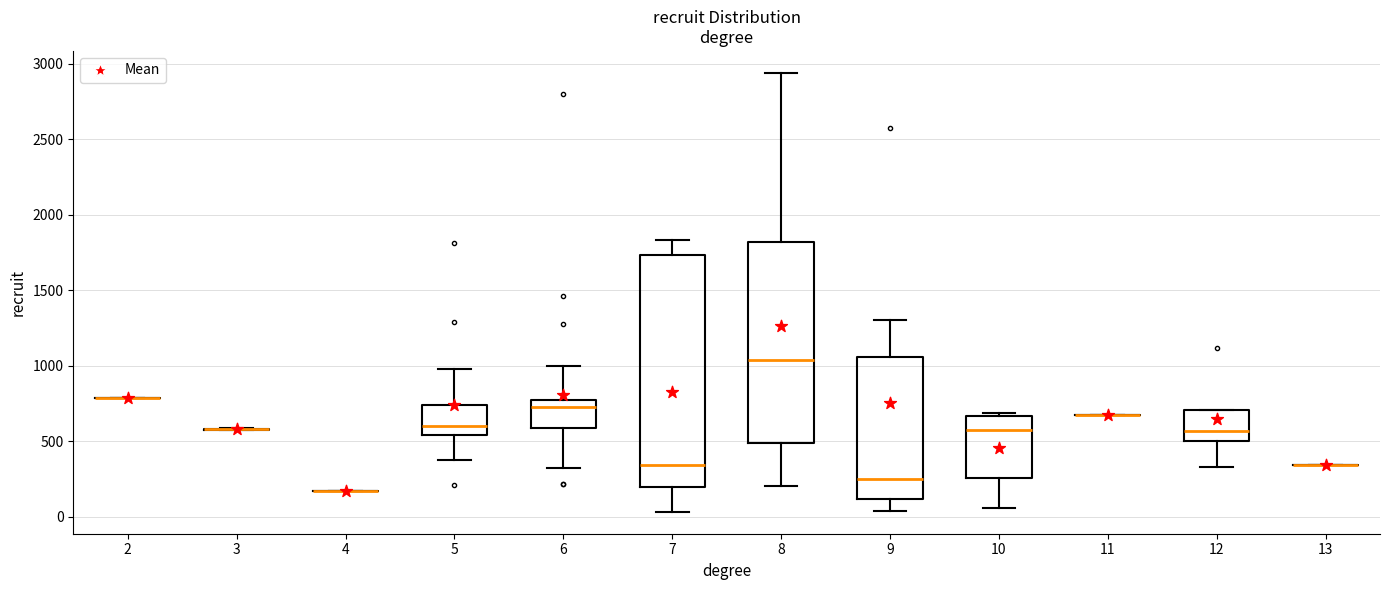

What is the range of Y values (max minus min)?

1091.1